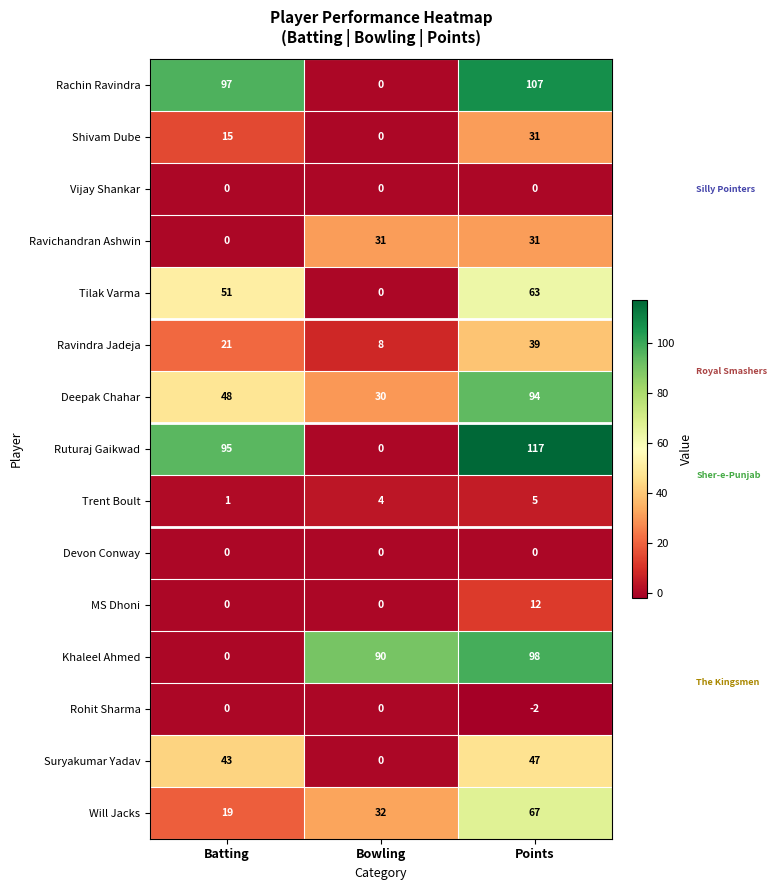

True or false: Will Jacks has a value of 22 at Points.

False